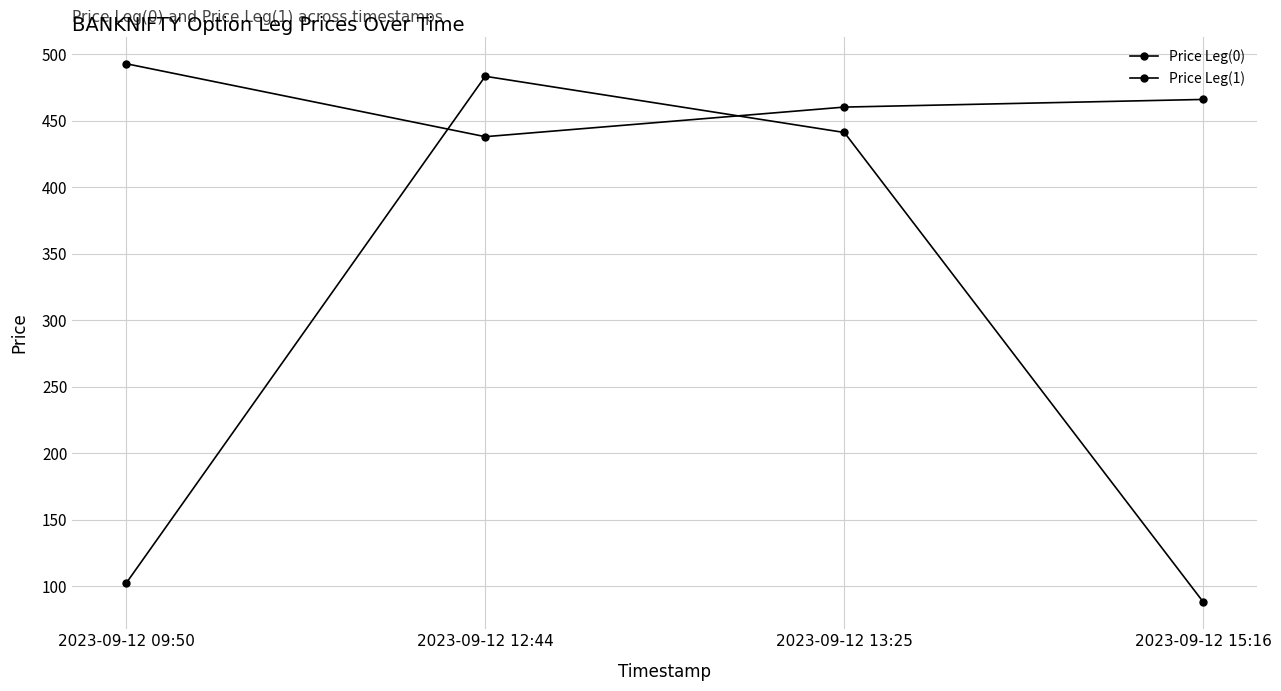

How many lines are shown in the chart?

2